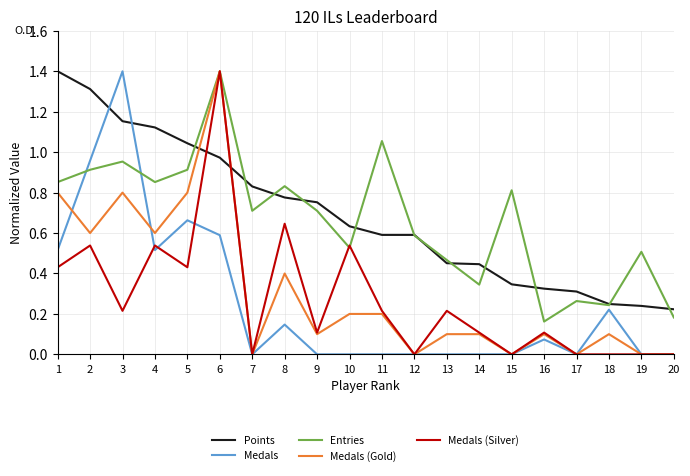

How many lines are shown in the chart?

5